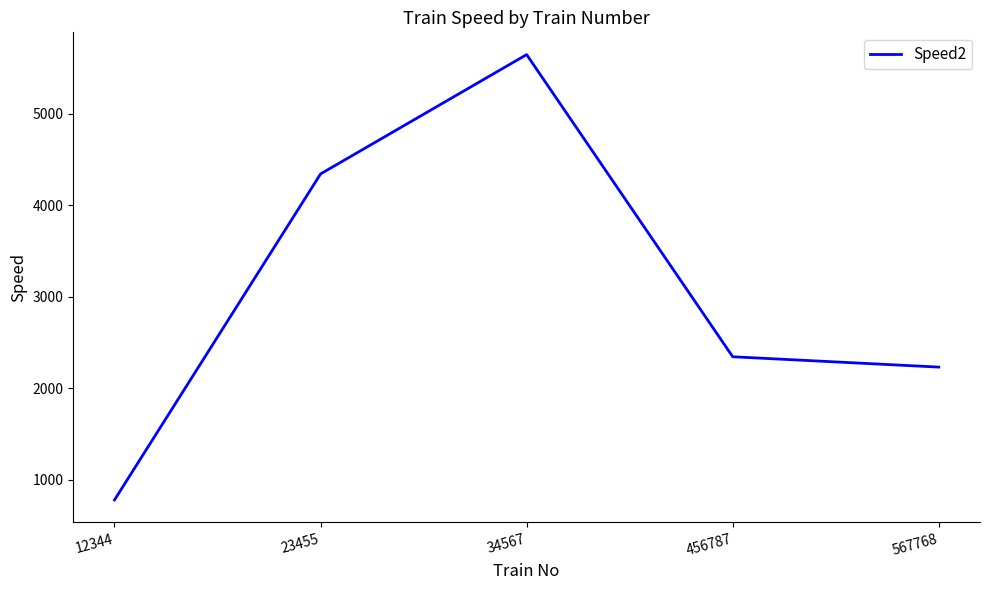

What is the approximate value at 34567, to the nearest 10?

5650